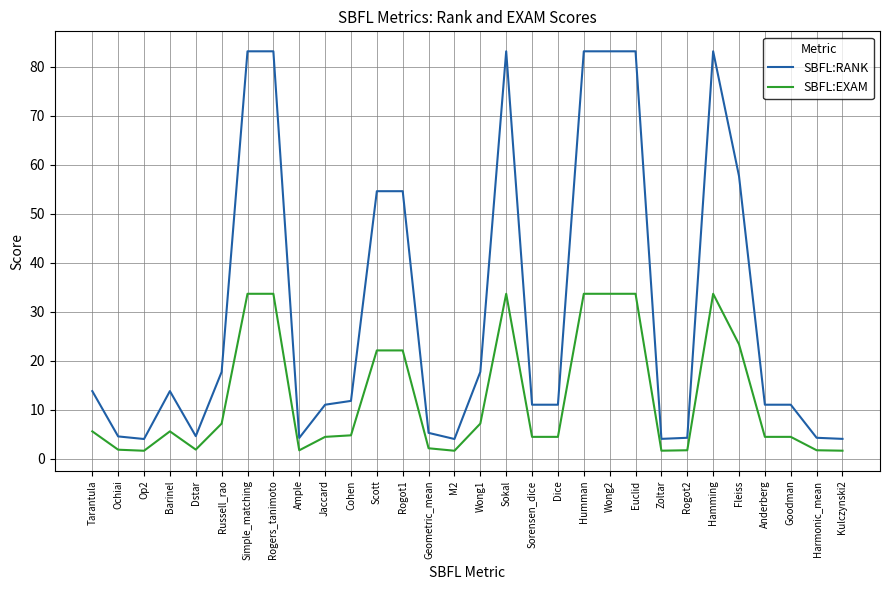

What is the sum of the SBFL:EXAM values at Anderberg and Scott?

26.6